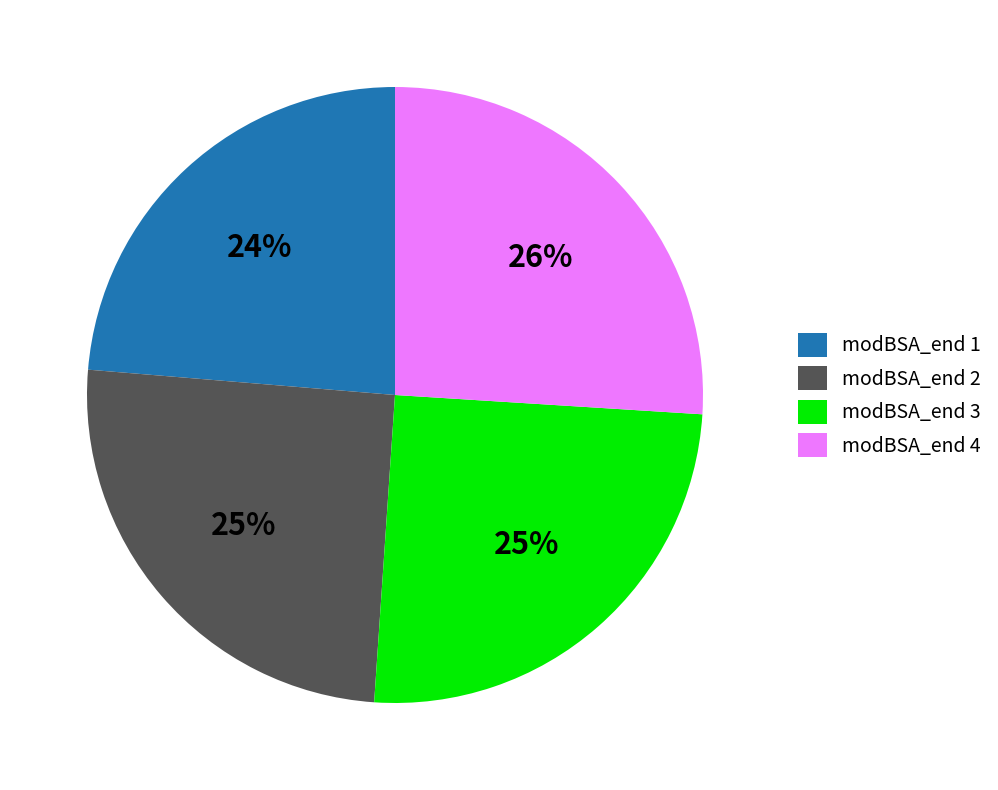

Between modBSA_end 4 and modBSA_end 2, which is larger?

modBSA_end 4